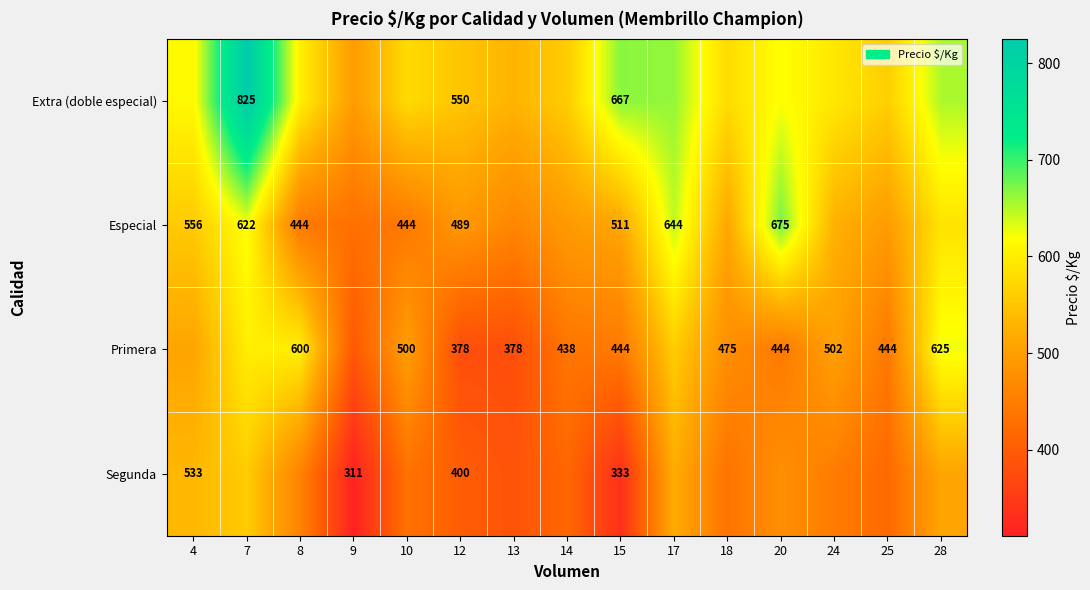

At which category is the sum across all series the highest?

7